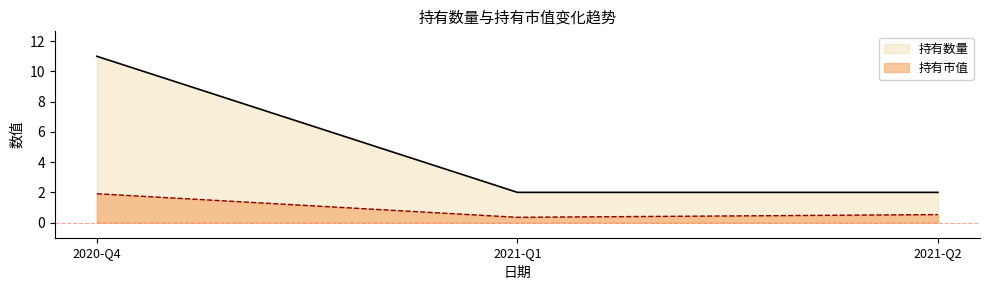

What is the label of the 2nd point from the right?

2021-Q1